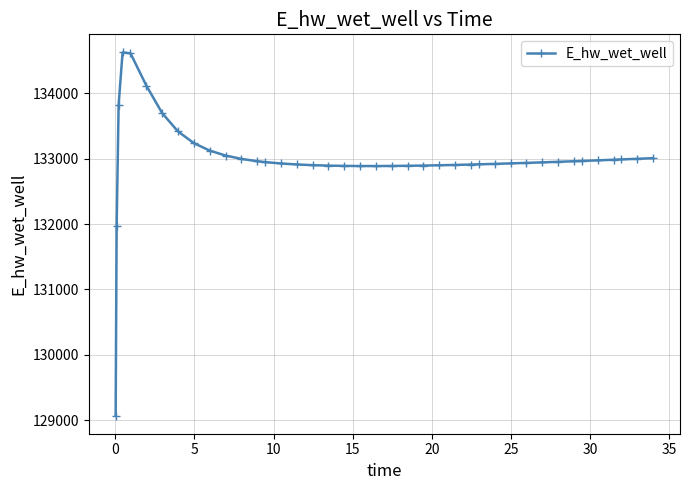

What is the sum of all values?

5319817.1